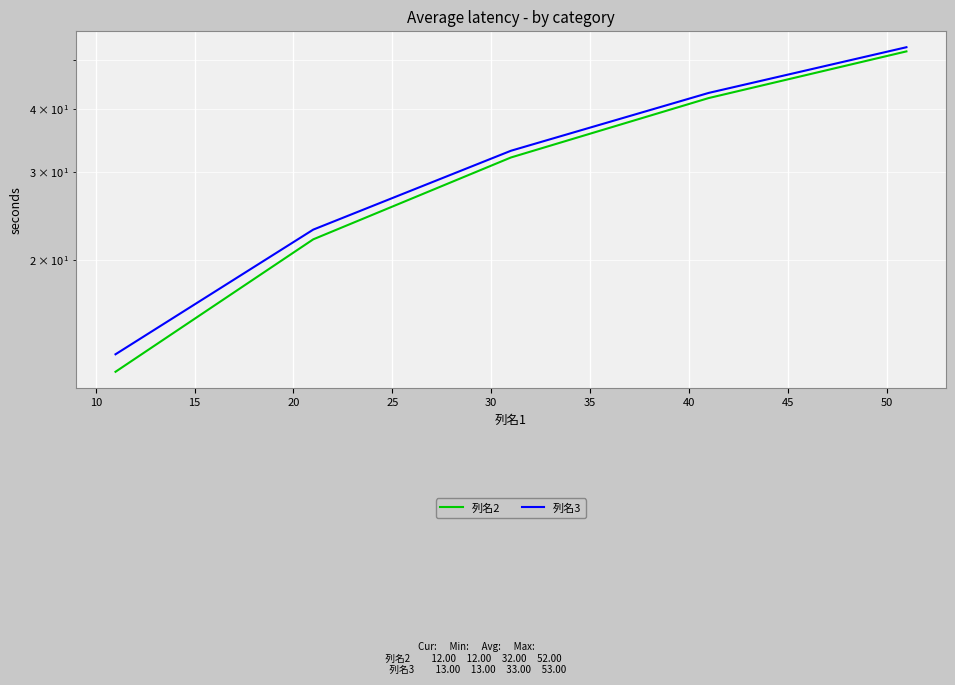

What is the average value of the 列名2 series?

32